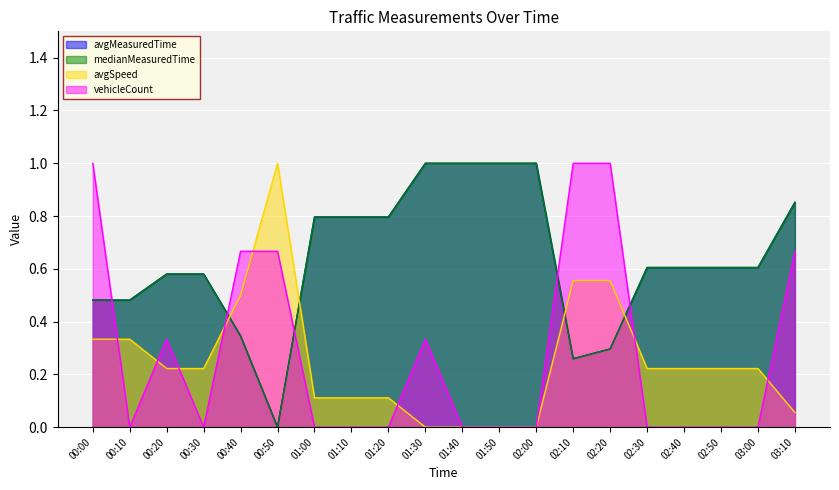

The value of avgMeasuredTime at 03:10 is 0.3. True or false?

False